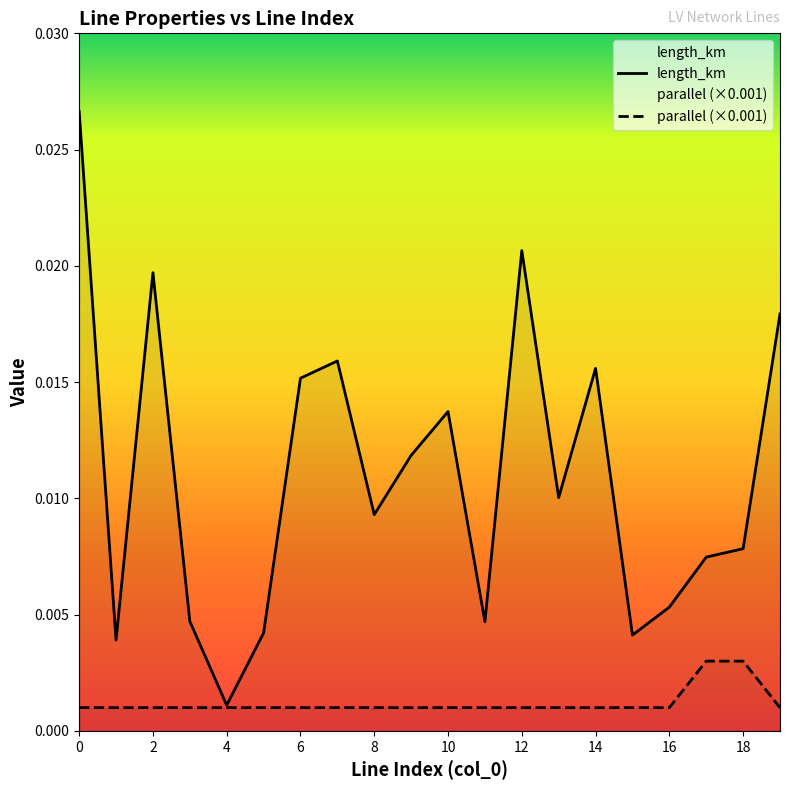

Does the chart display data point markers on the line(s)?

No